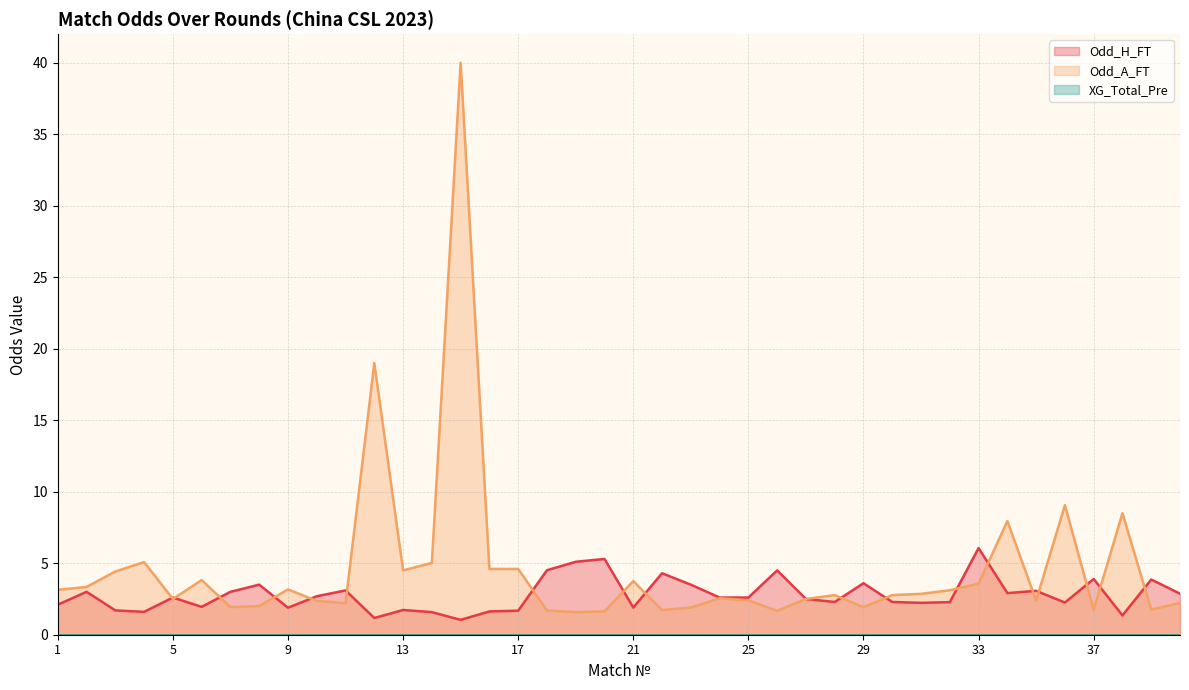

What is the difference between the maximum and minimum values in the Odd_H_FT series?

5.0